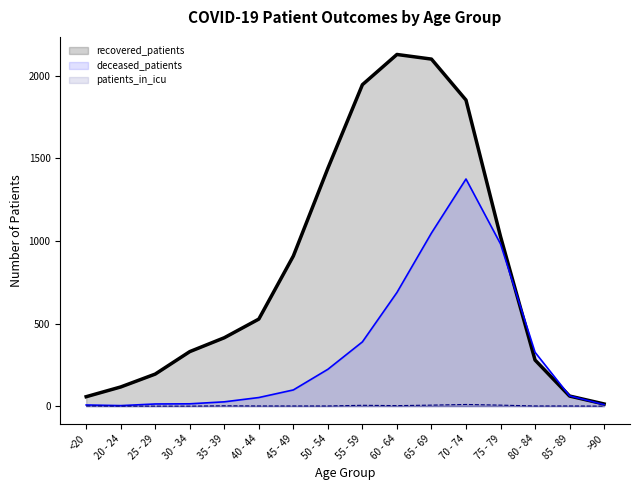

True or false: recovered_patients has a value of 188 at 20 - 24.

False